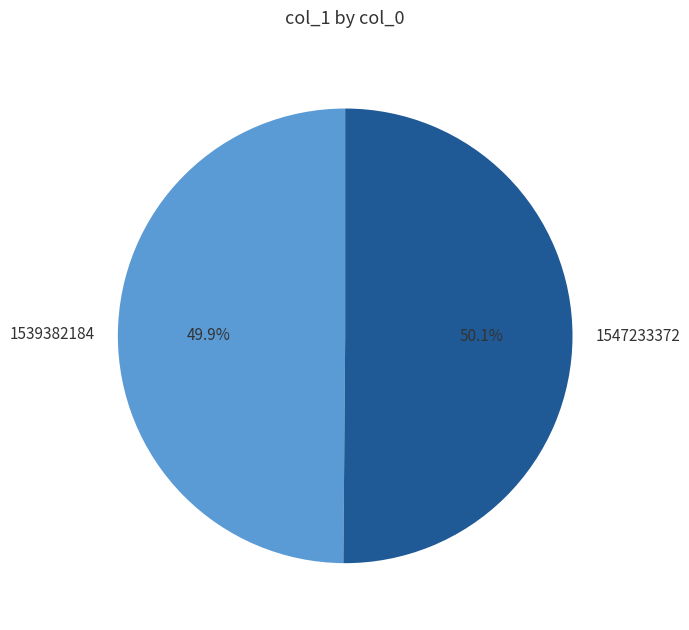

What percentage is NOT represented by 1539382184?

50.1%